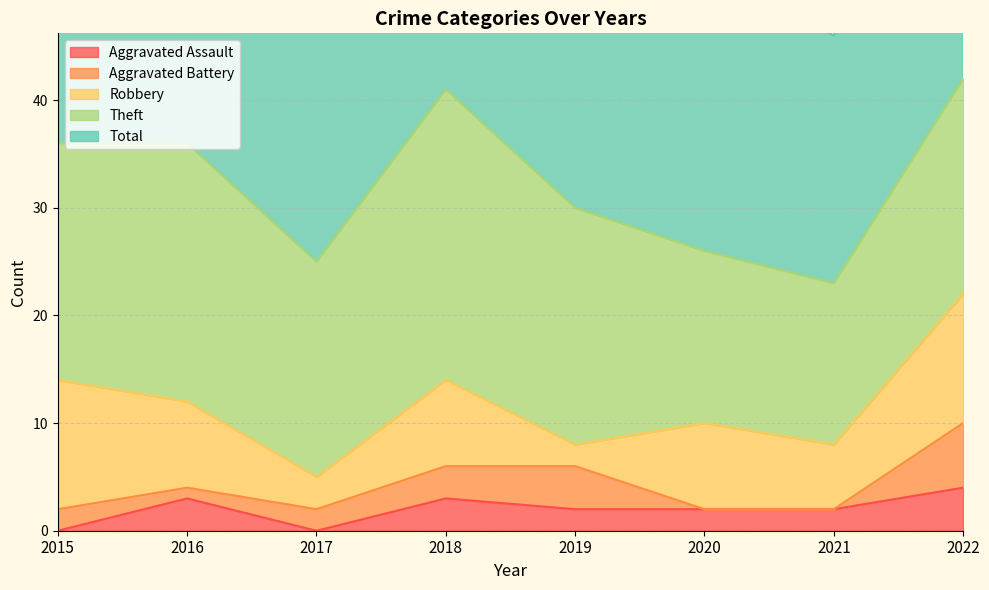

True or false: Robbery and Total cross at least once.

False